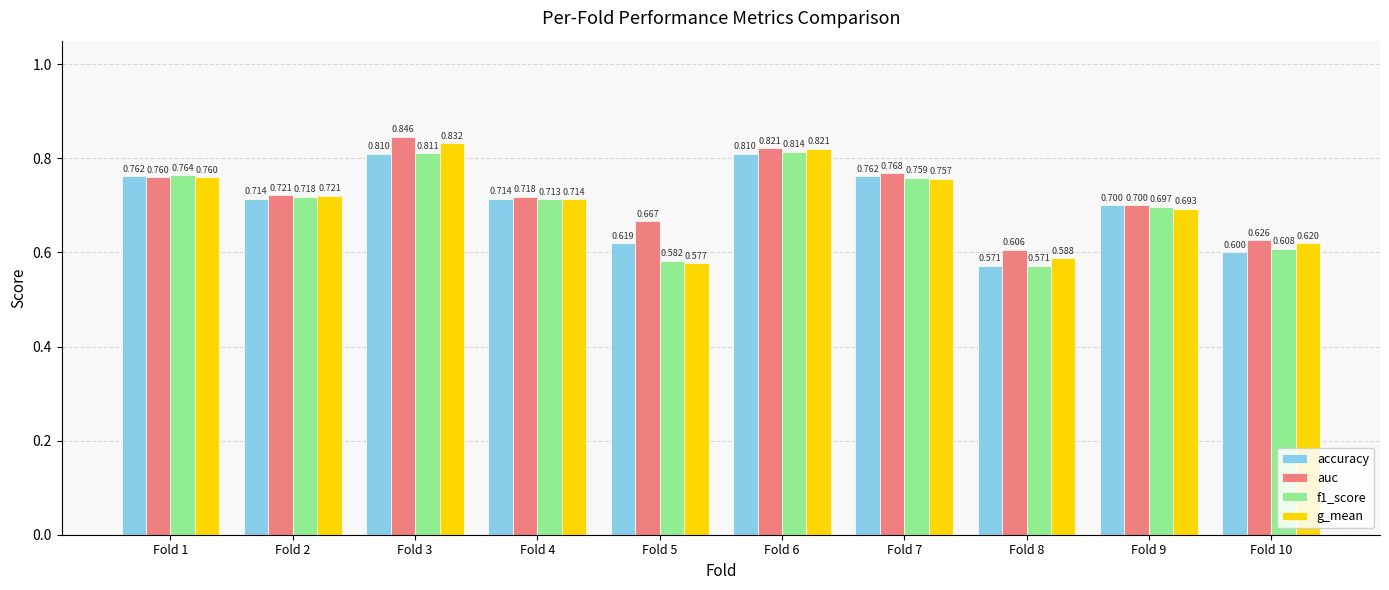

Which label corresponds to the smallest value in the chart?

Fold 8